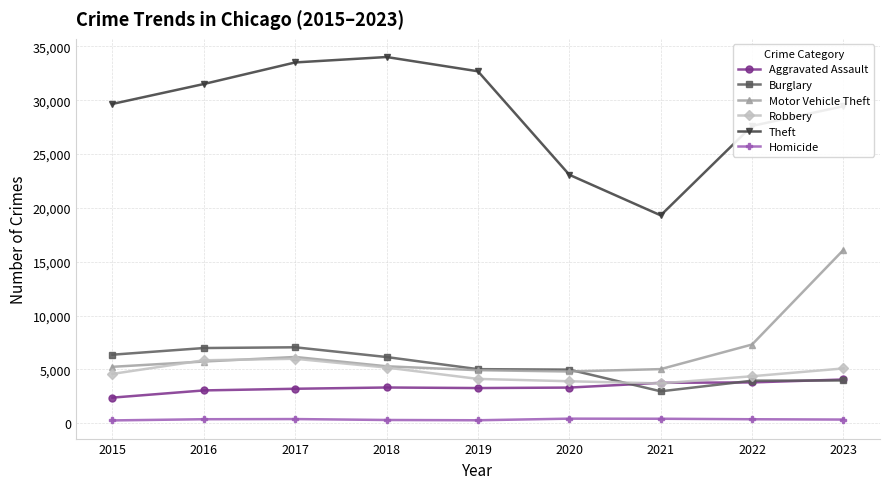

True or false: Homicide and Robbery cross at least once.

False